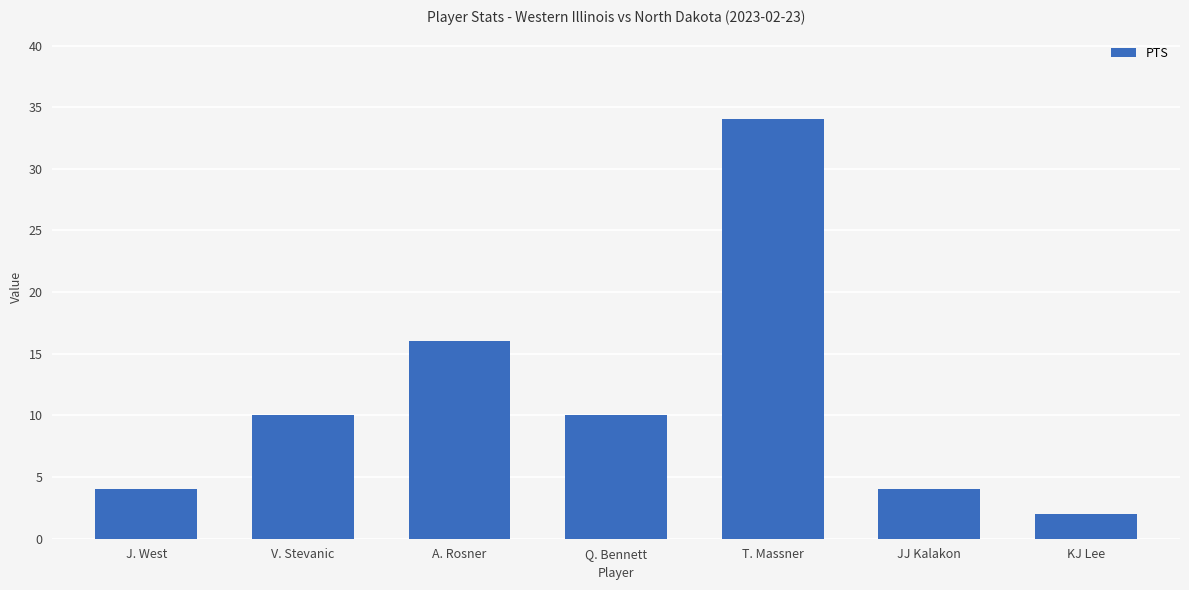

What is the average value?

11